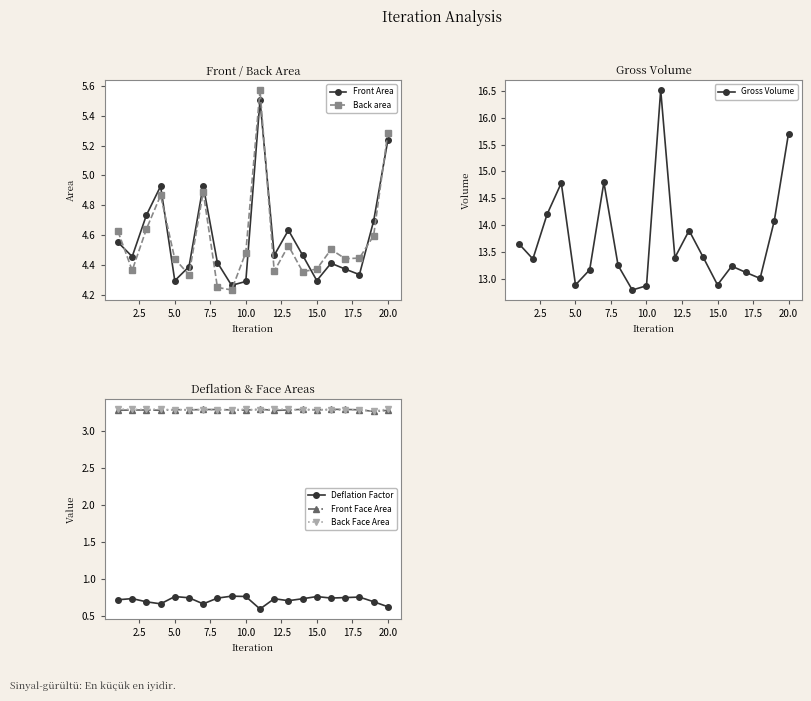

The value of Front Face Area at 5.0 is 4.8. True or false?

False